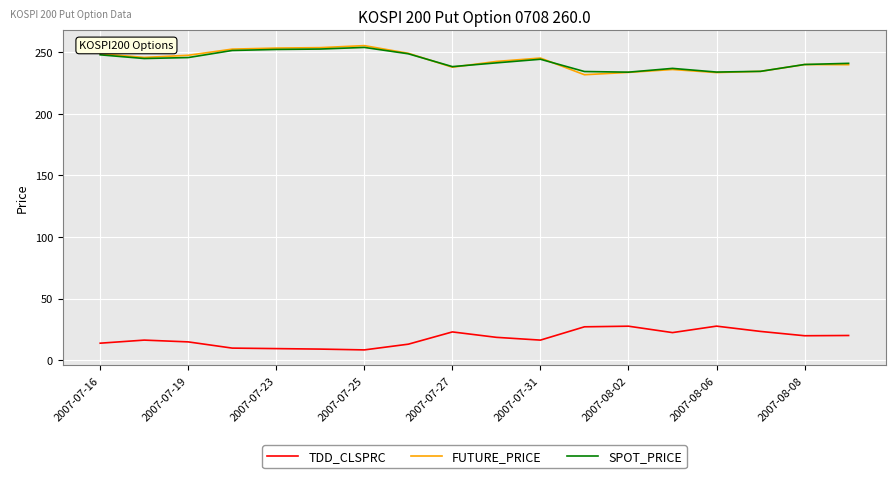

What is the difference between the maximum and second lowest values in the FUTURE_PRICE series?

21.9